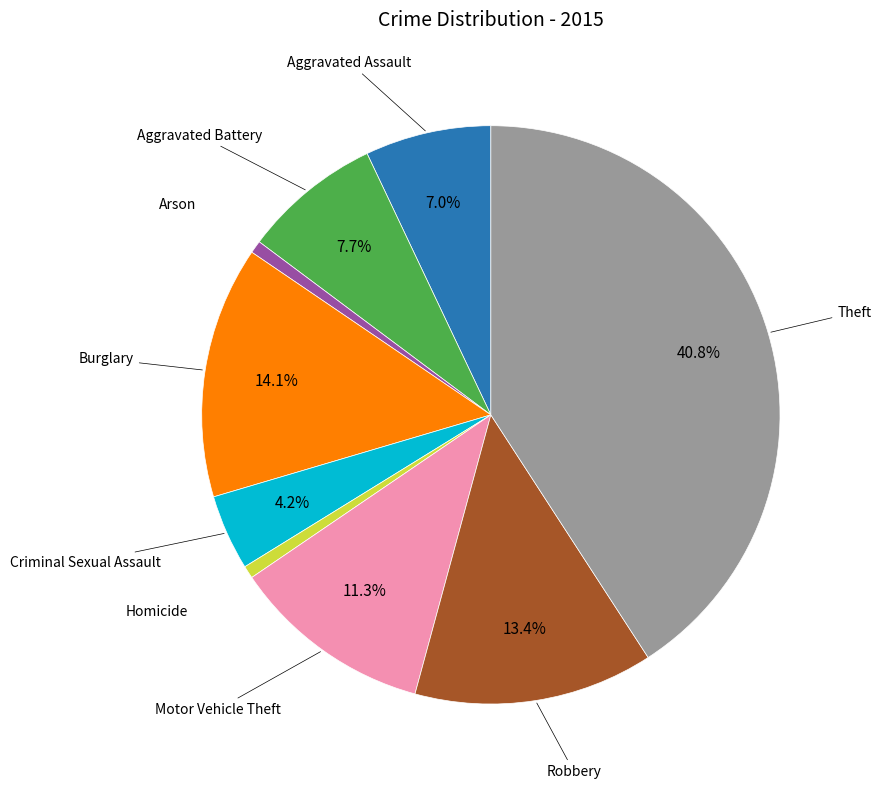

Is there a majority slice in this chart?

No